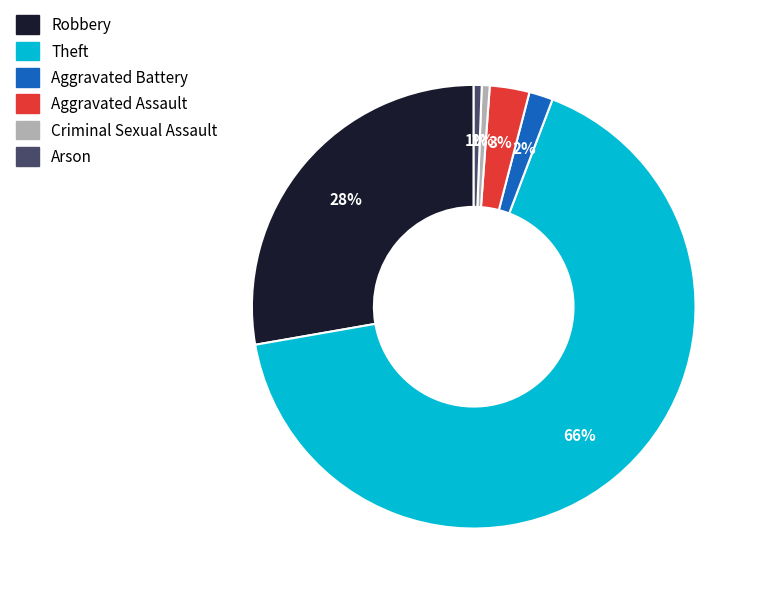

What is the largest slice in the pie chart?

Theft